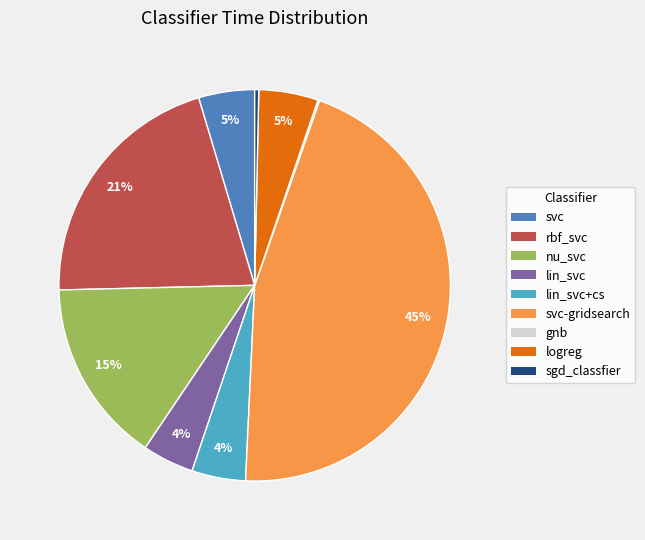

Is rbf_svc the majority of the pie?

No